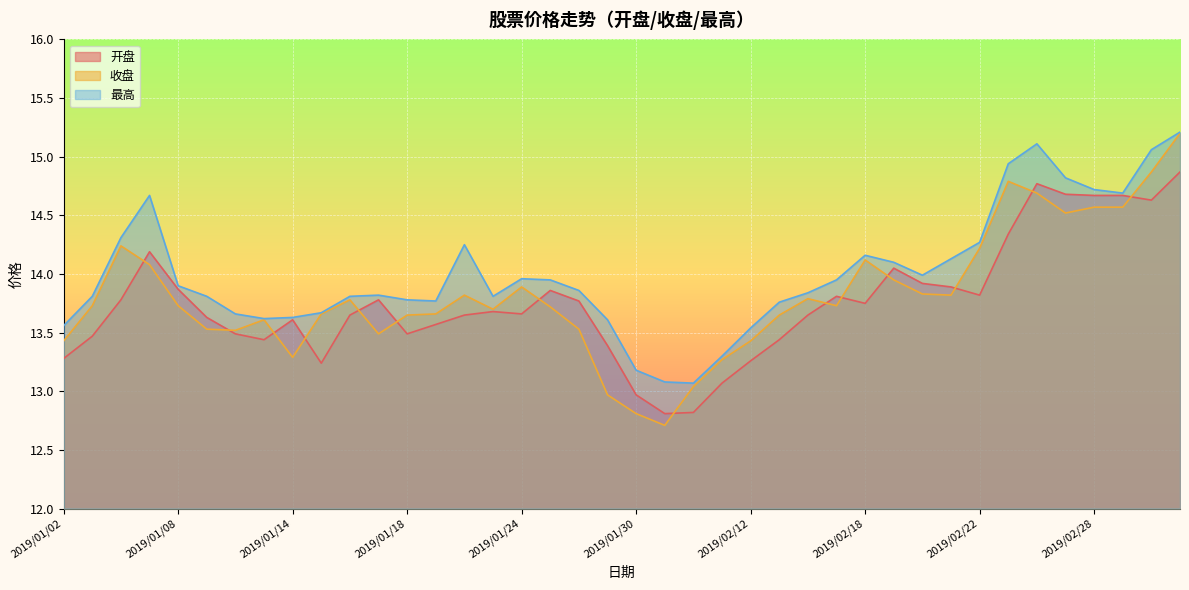

Where is 收盘 nearest to the value 13?

2019/01/29